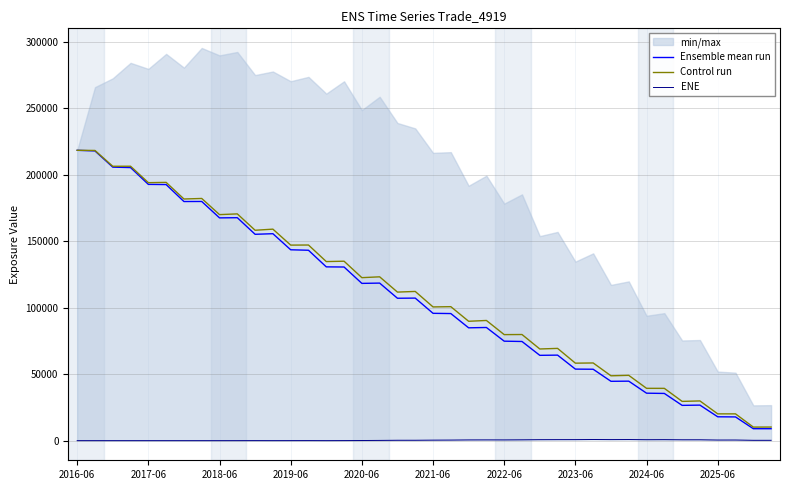

At 27, list the series in order from smallest to largest.

ENE, Ensemble mean run, Control run